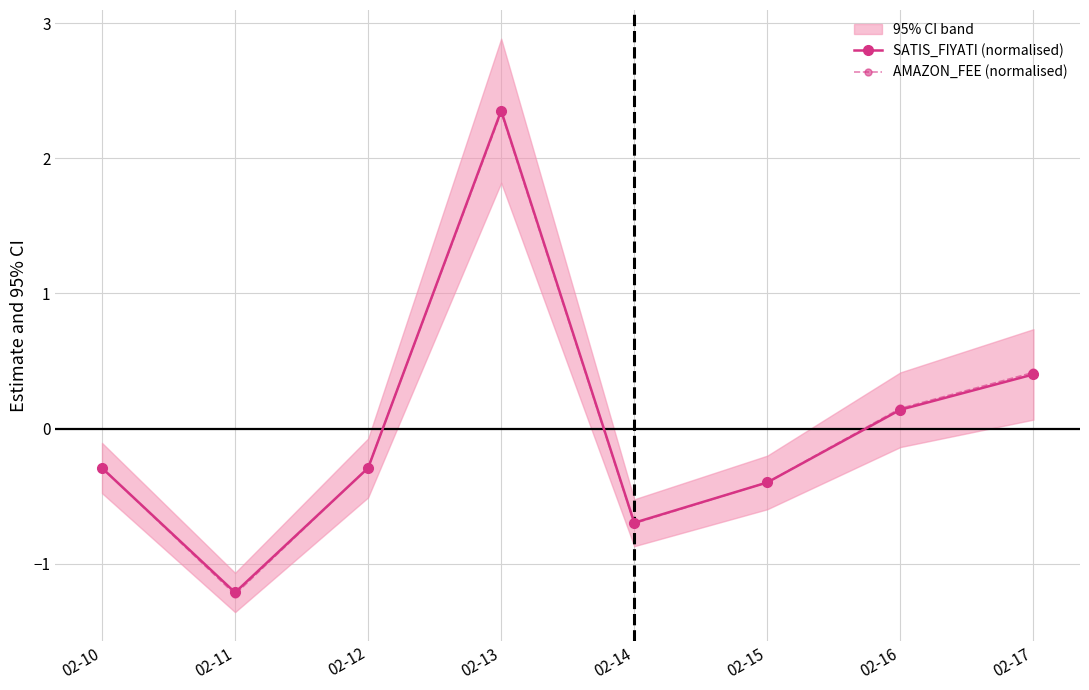

Between which two adjacent categories do AMAZON_FEE (normalised) and SATIS_FIYATI (normalised) first intersect?

02-10 and 02-11